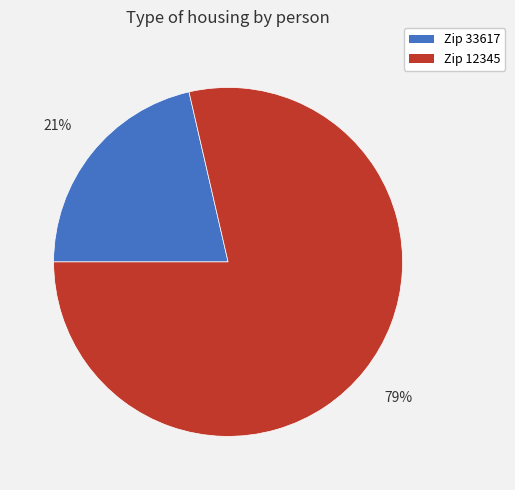

To the nearest percent, what is the average slice percentage?

50%